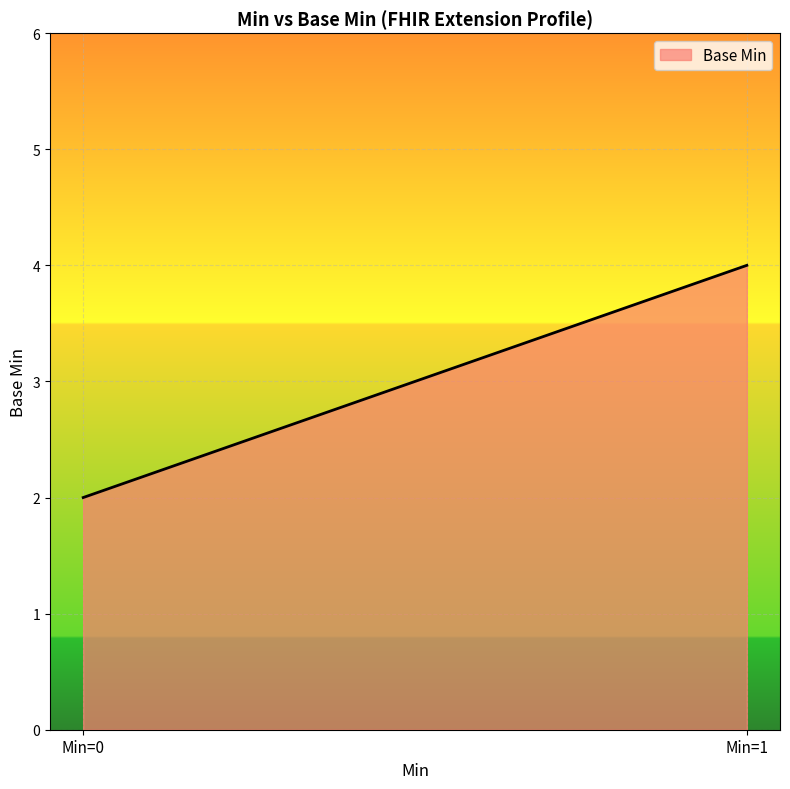

What is the difference between the maximum and minimum values?

2.0